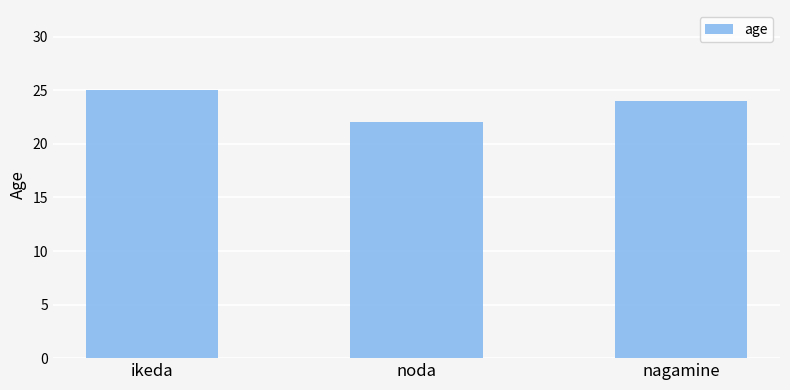

The value at noda is 15. True or false?

False